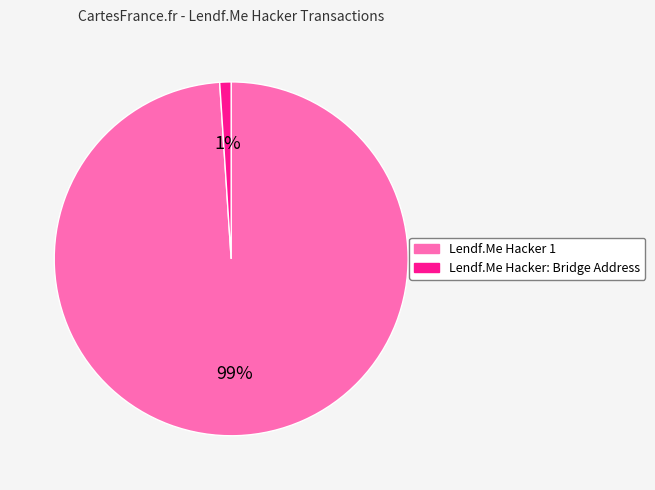

Between Lendf.Me Hacker: Bridge Address and Lendf.Me Hacker 1, which is larger?

Lendf.Me Hacker 1